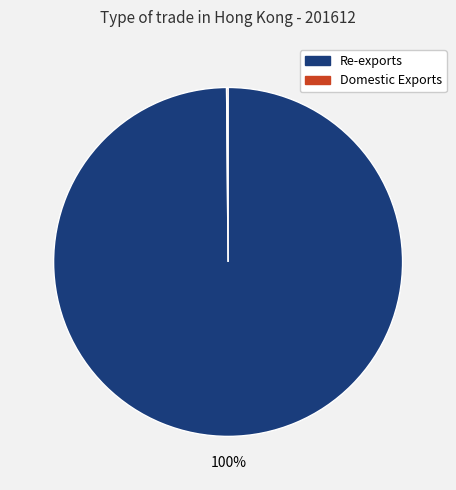

To the nearest percent, what is the average slice percentage?

50%